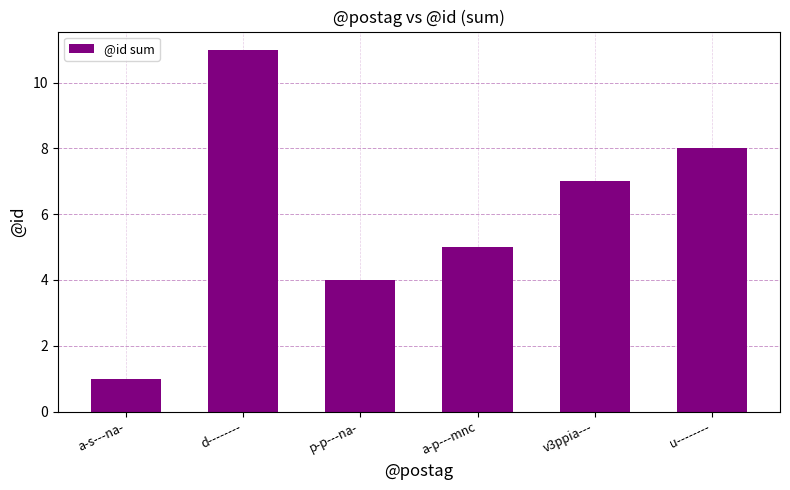

What is the change in value from a-s---na- to d--------?

+10